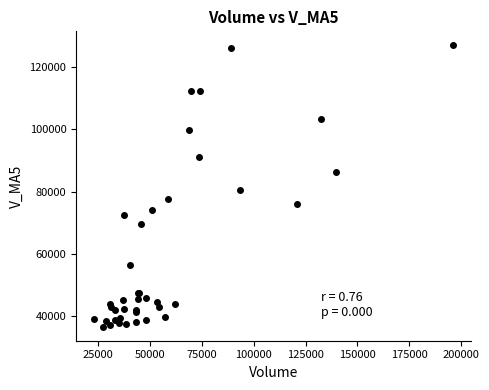

What Y value in the scatter plot is closest to 81781?

80661.4